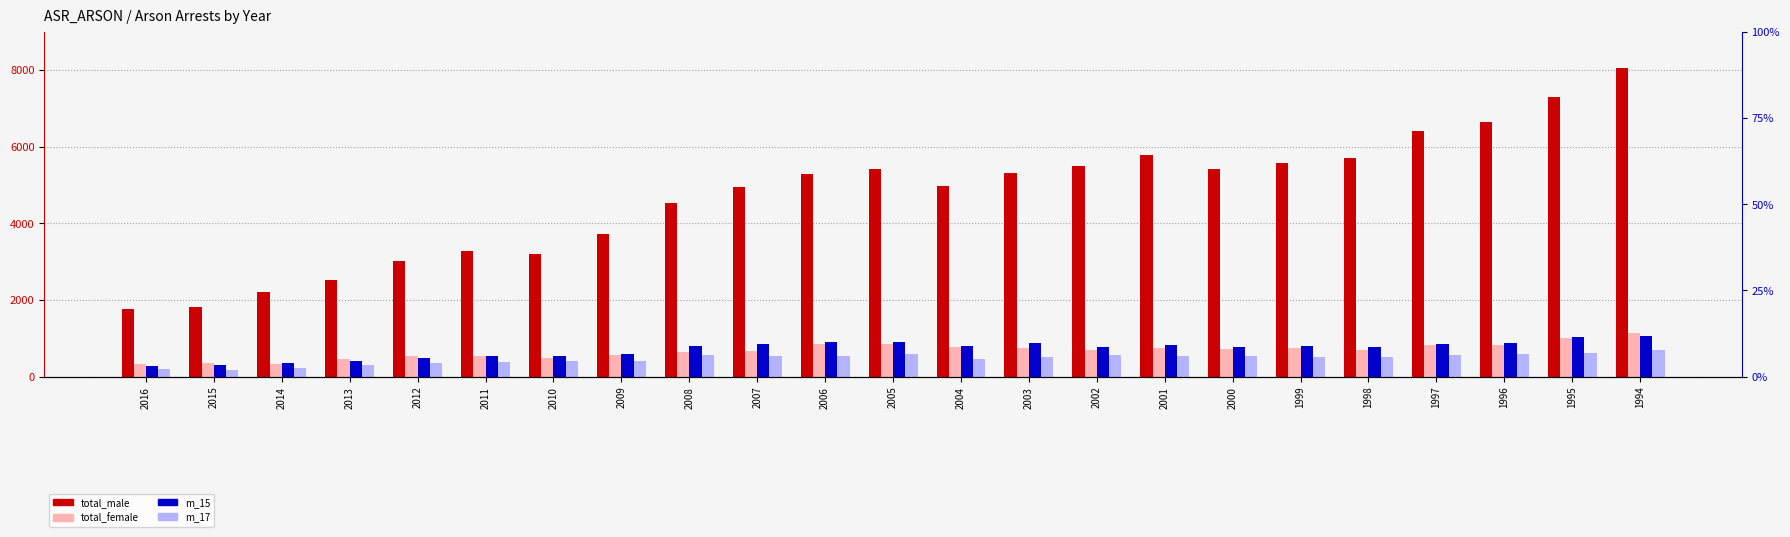

How many groups of bars are there?

23